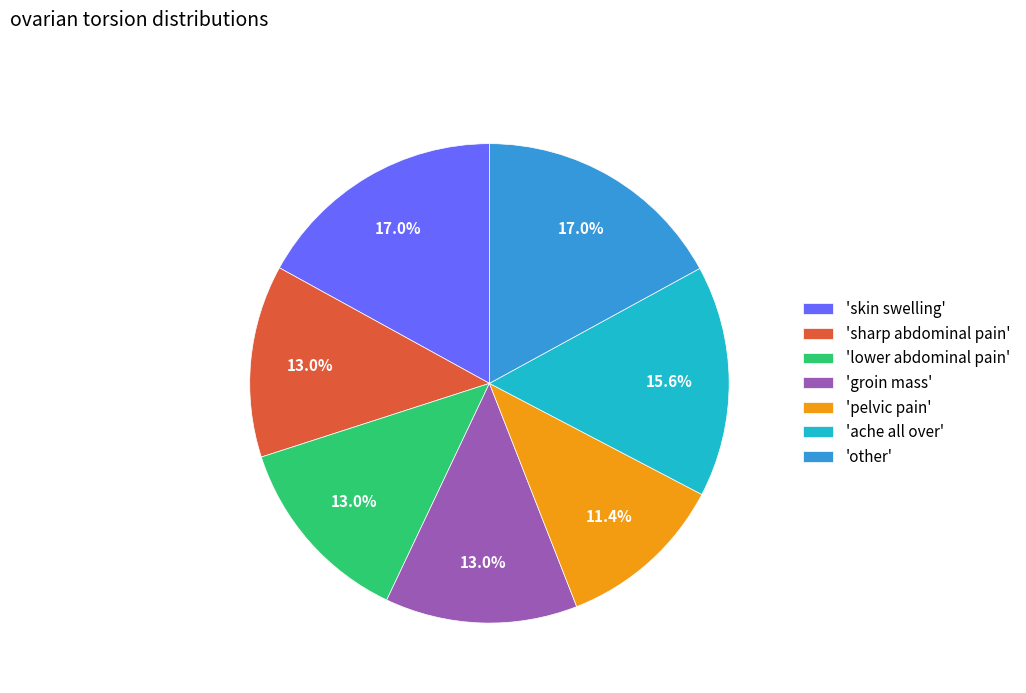

Which category has the smallest portion of the pie?

'pelvic pain'